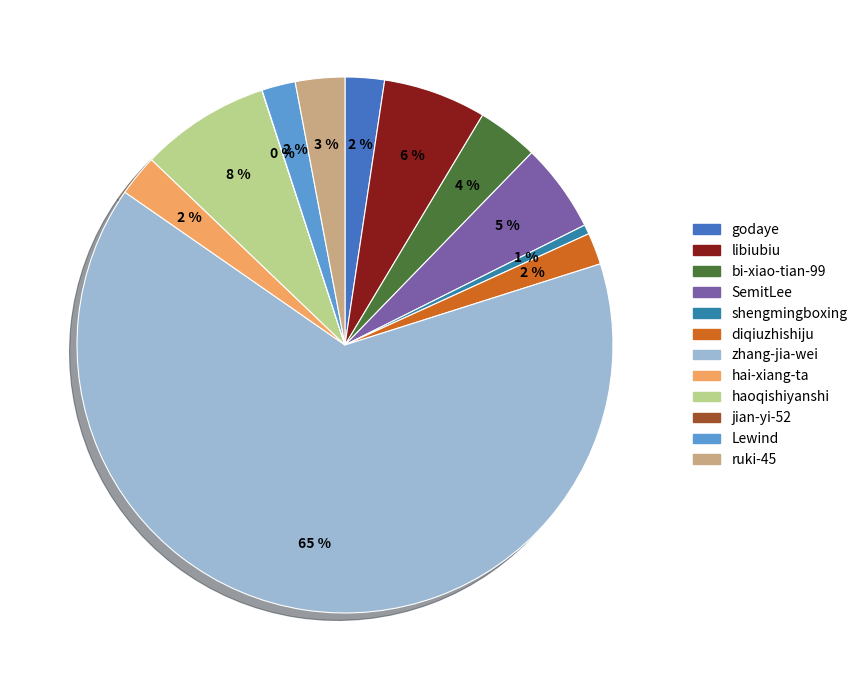

What percentage is the Lewind slice, to the nearest percent?

2%